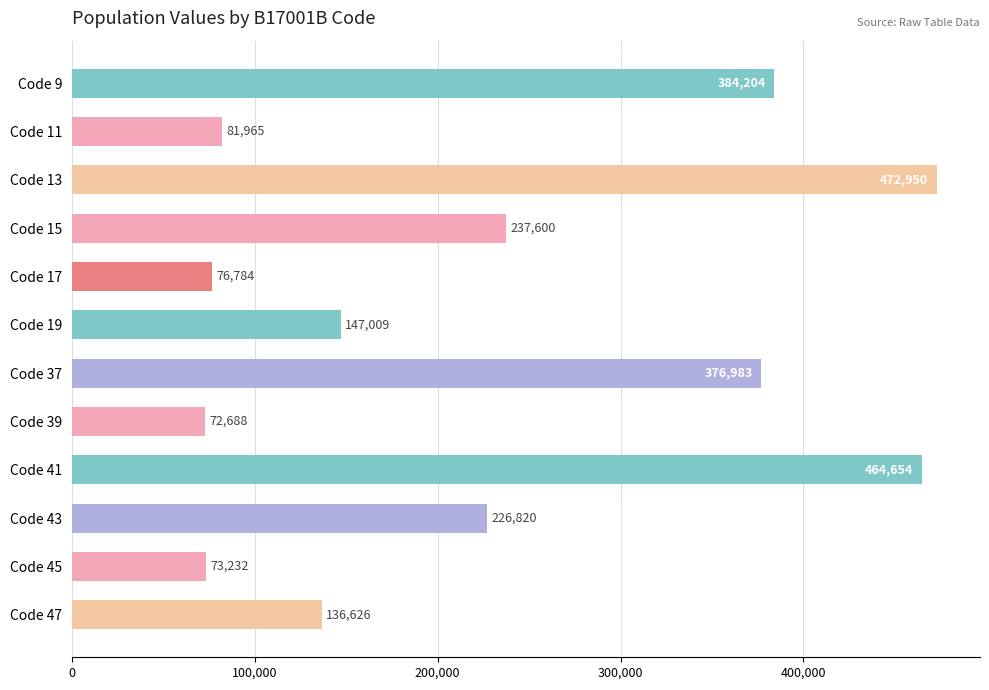

Which has a higher value, Code 9 or Code 43?

Code 9